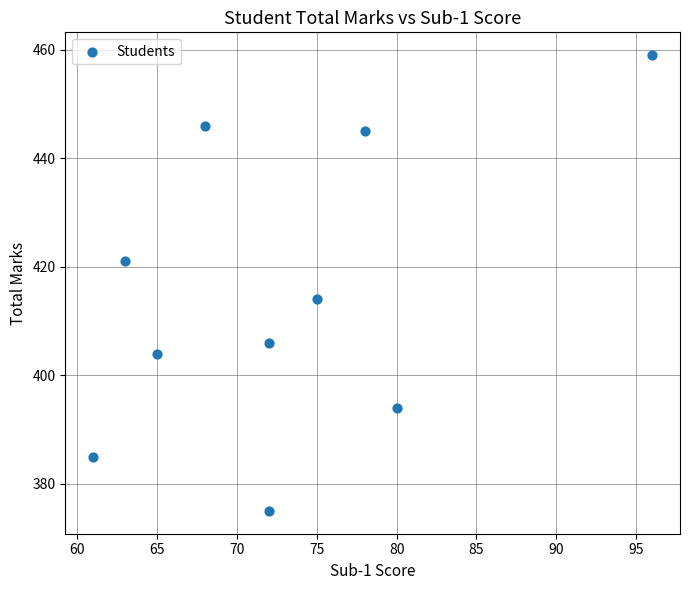

What is the average X value?

73